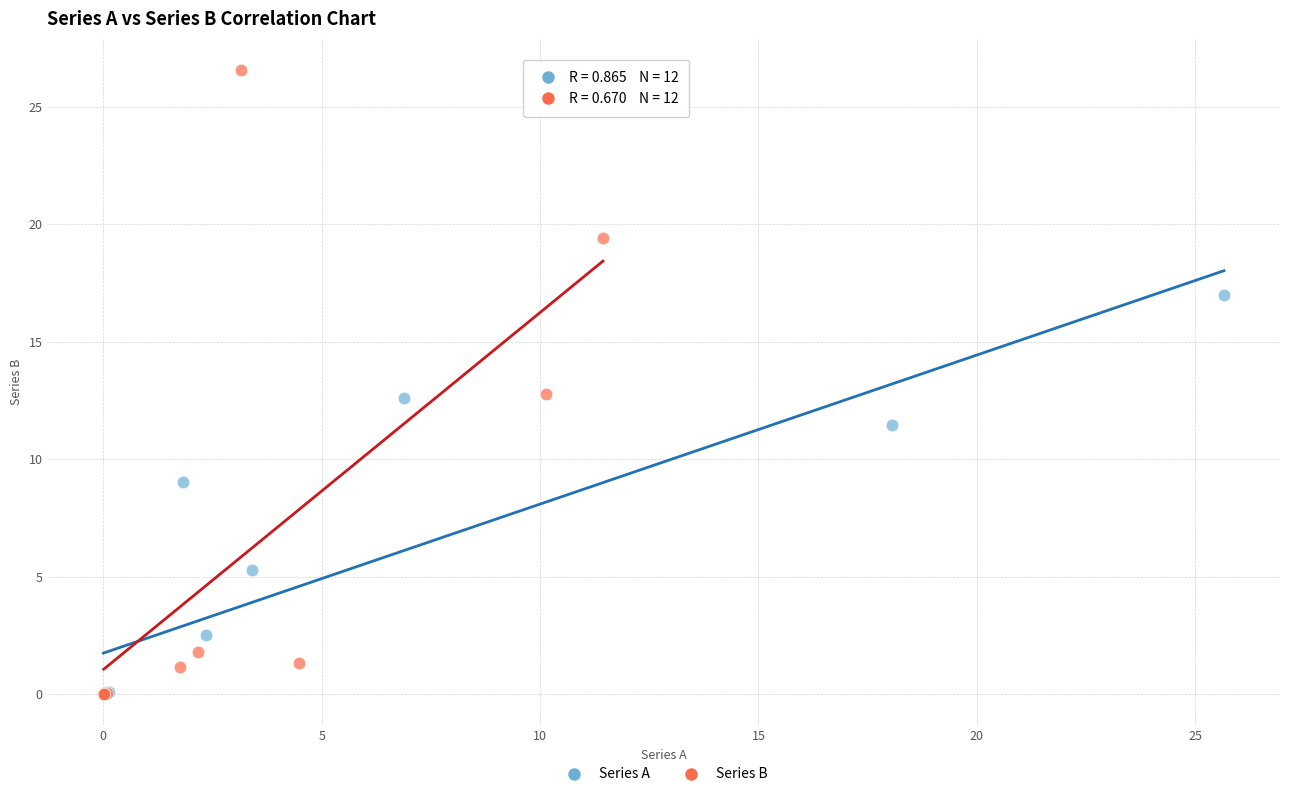

Which series reaches the maximum Y coordinate?

Series B